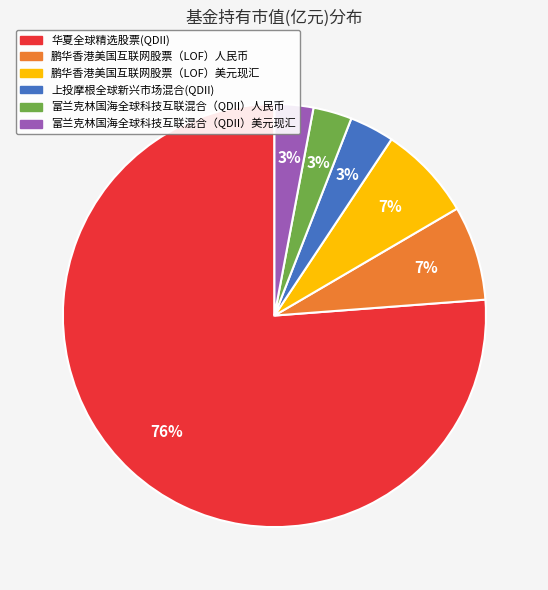

Does 上投摩根全球新兴市场混合(QDII) represent more than half of the total?

No